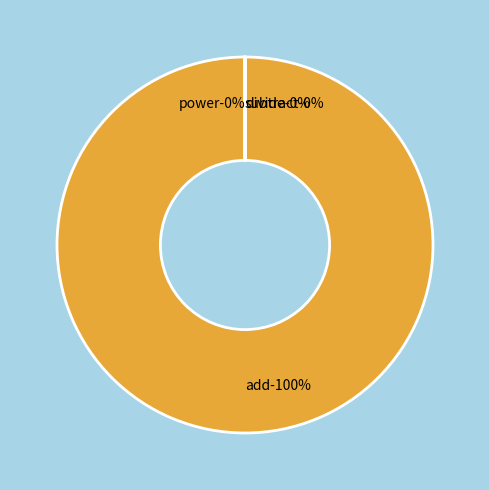

To the nearest percent, what is the average slice percentage?

11%